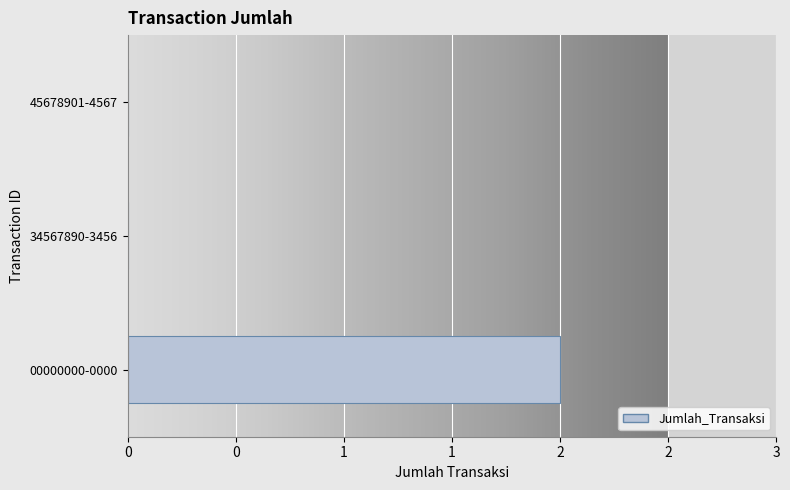

List the labels in order of value, smallest first.

34567890-3456, 45678901-4567, 00000000-0000